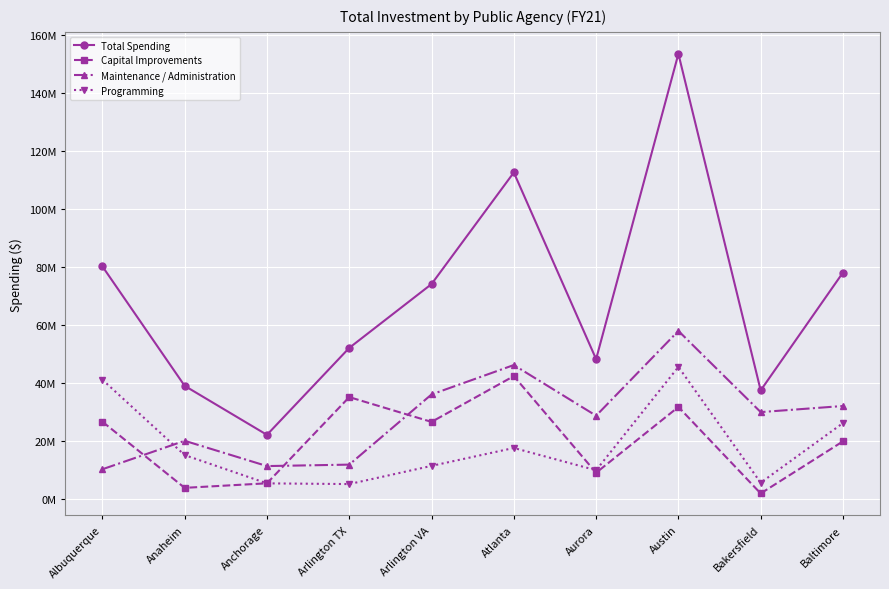

What is the total value across all series at Atlanta?

218879089